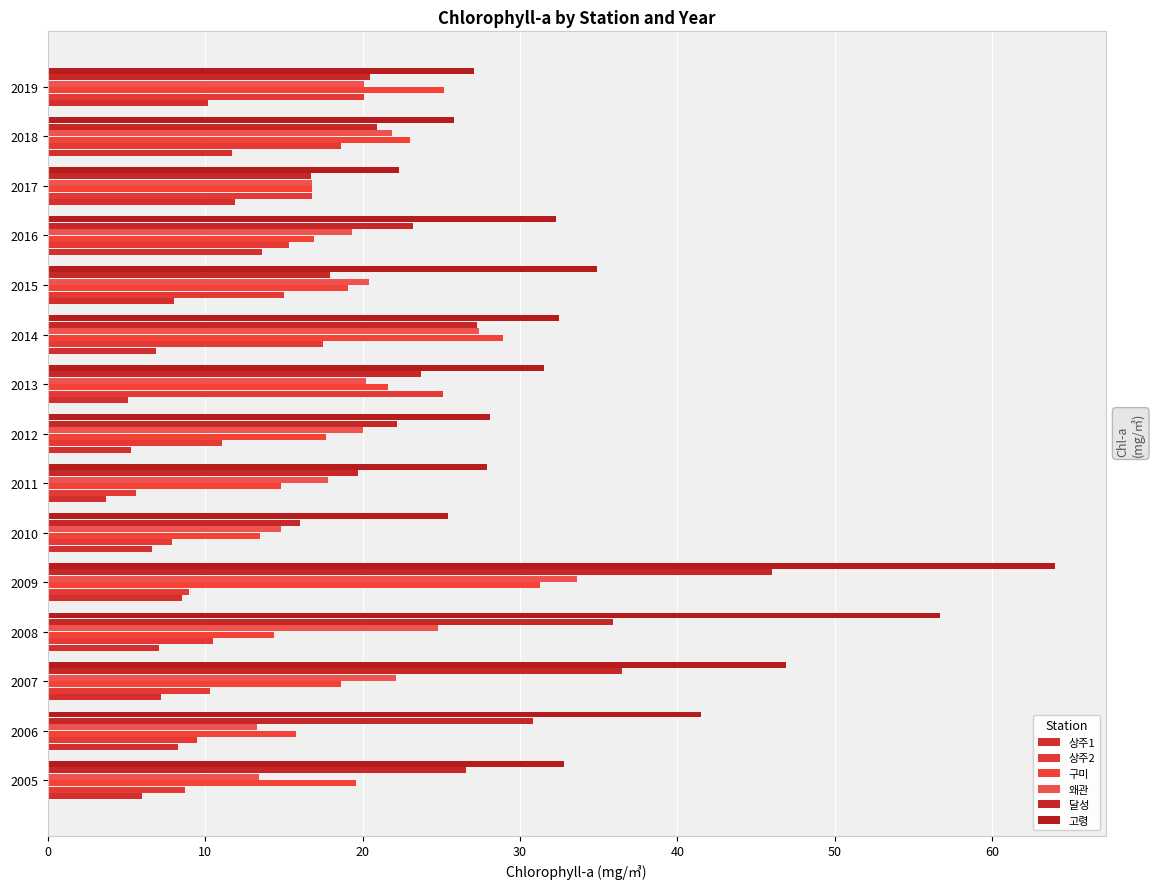

Which category has the highest value in the 상주2 series?

2013